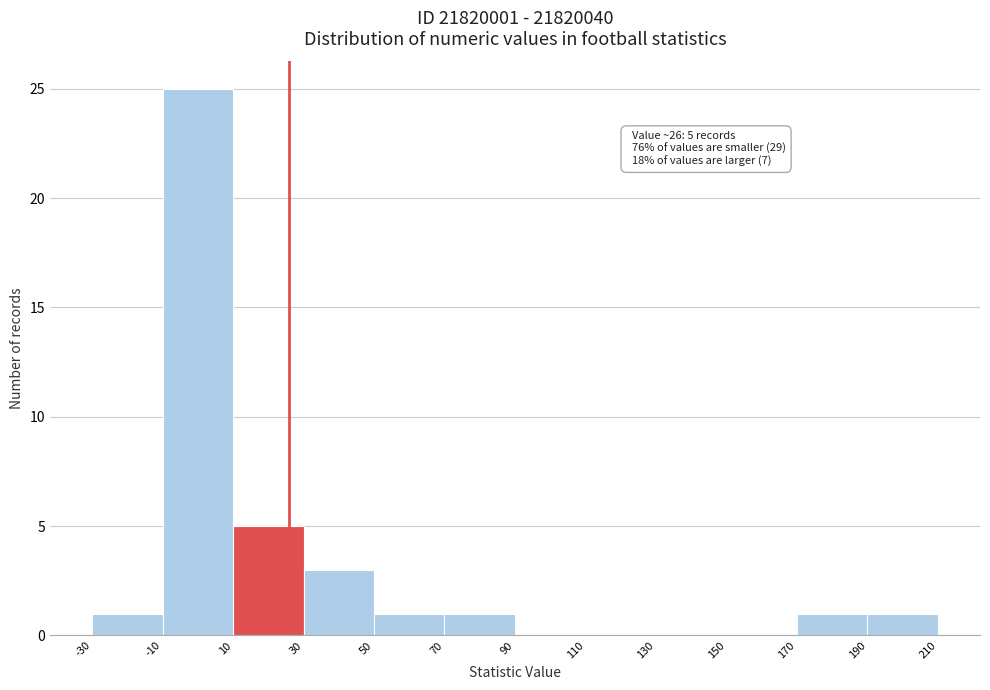

Over which range of the x-axis is the bar tallest?

-10 to 10